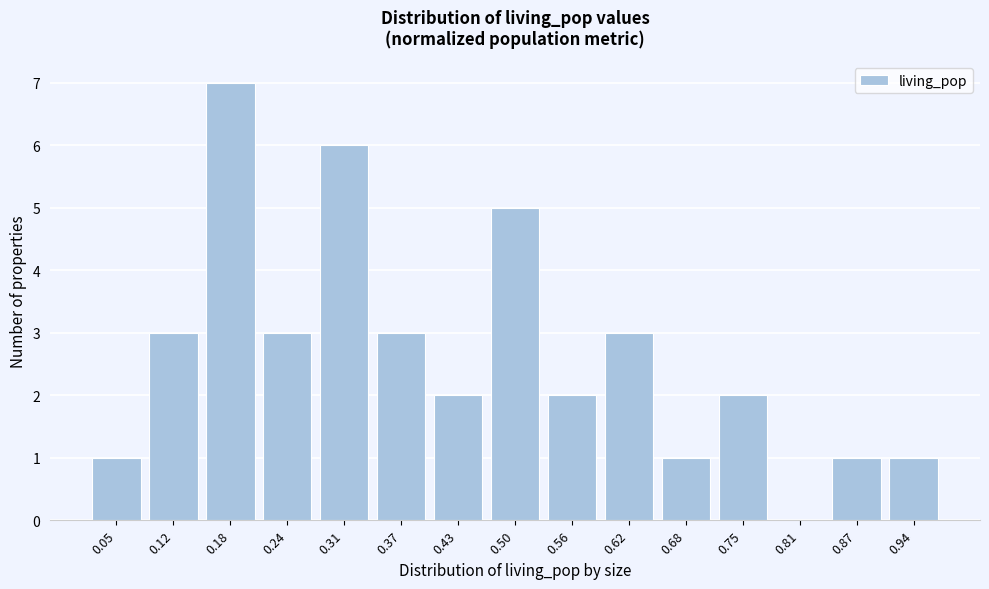

Reading left to right, what are all the values shown in this chart?

0.05=1	0.12=3	0.18=7	0.24=3	0.31=6	0.37=3	0.43=2	0.50=5	0.56=2	0.62=3	0.68=1	0.75=2	0.81=0	0.87=1	0.94=1